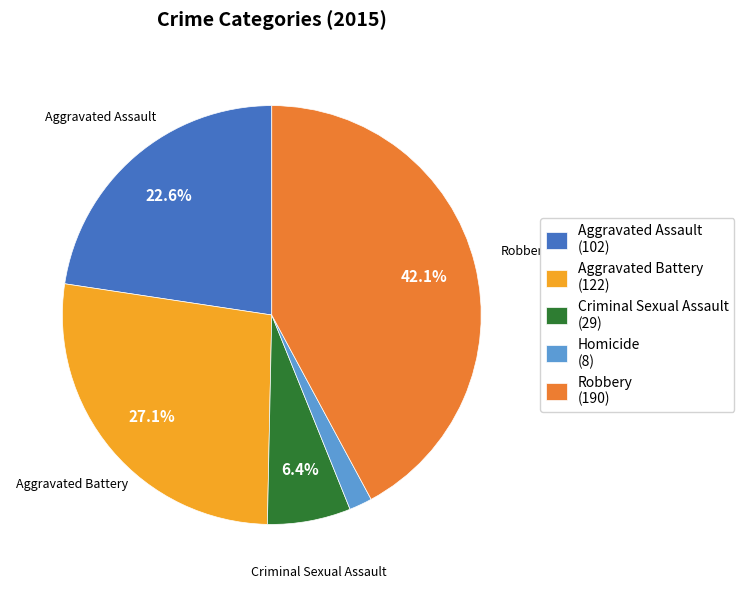

Does Aggravated Battery represent more than half of the total?

No